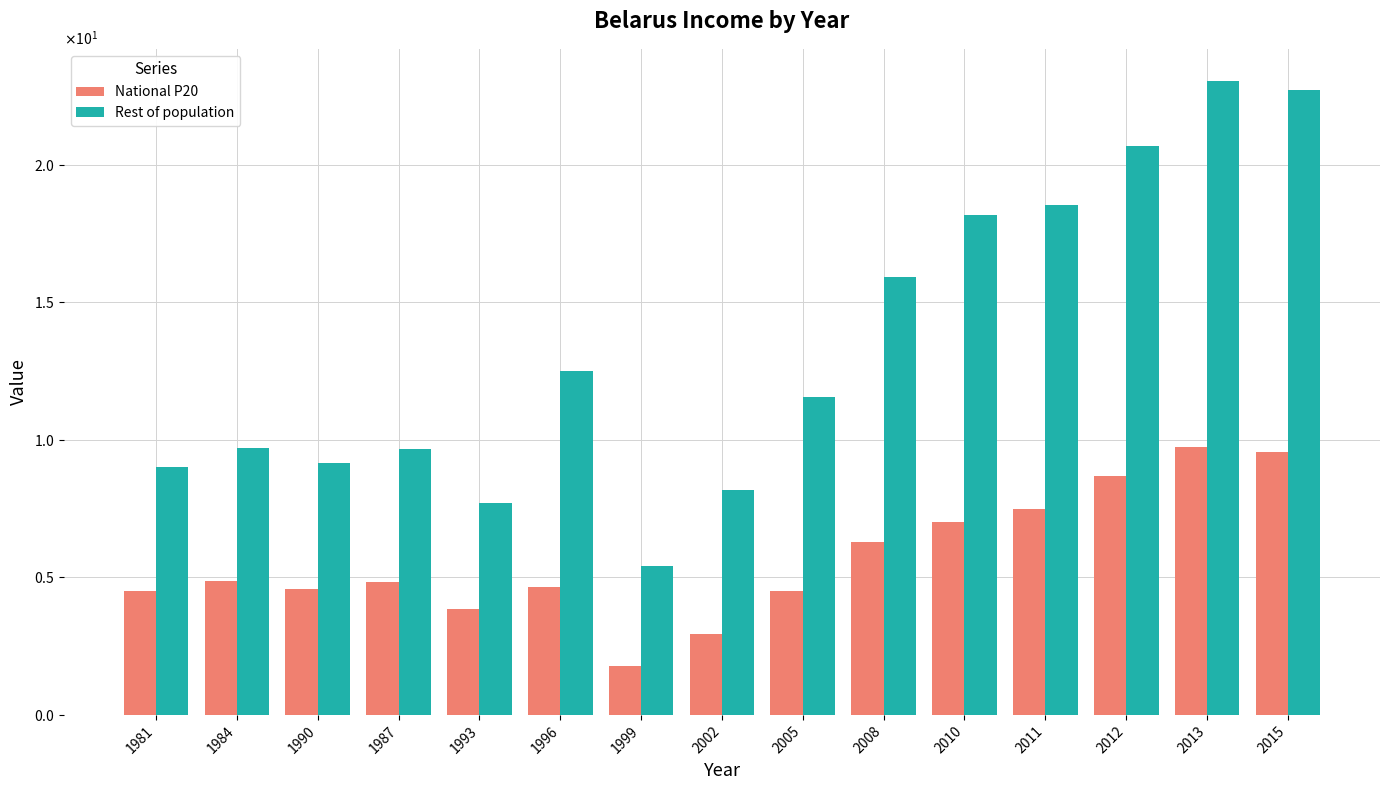

What is the spread (max minus min) of values at 2011?

11.1